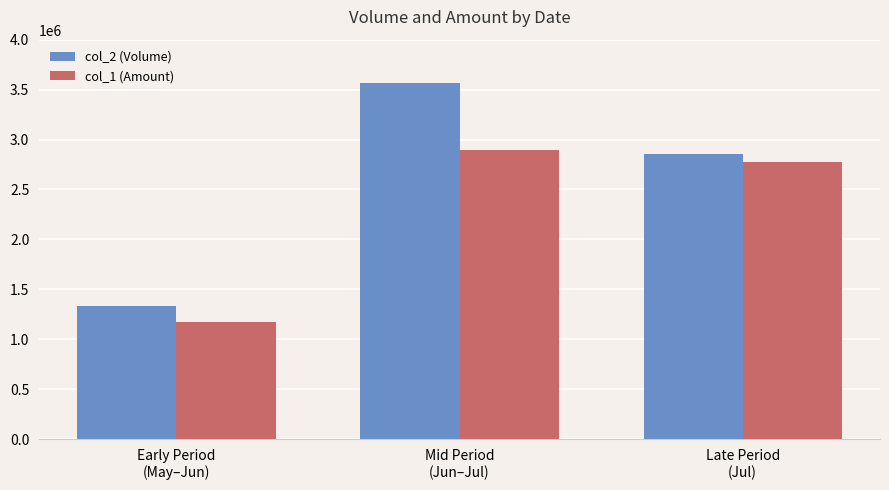

Which series has the widest spread of values?

col_2 (Volume)